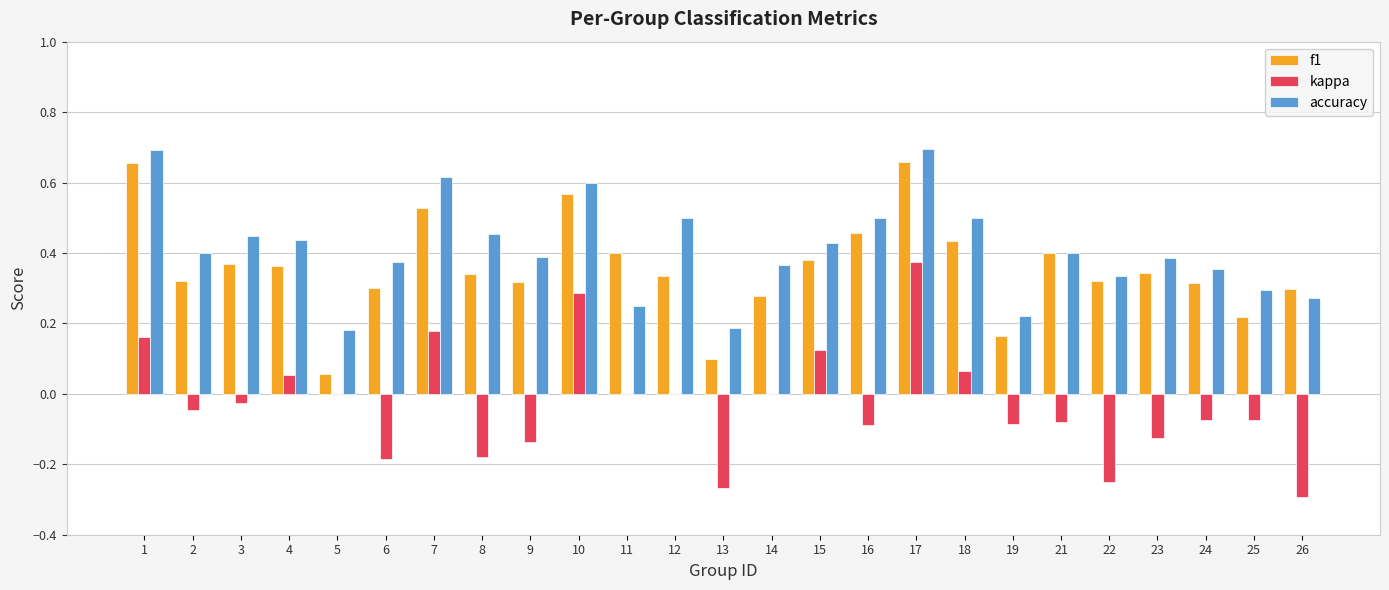

The accuracy series shows 0.4 at 4. True or false?

True